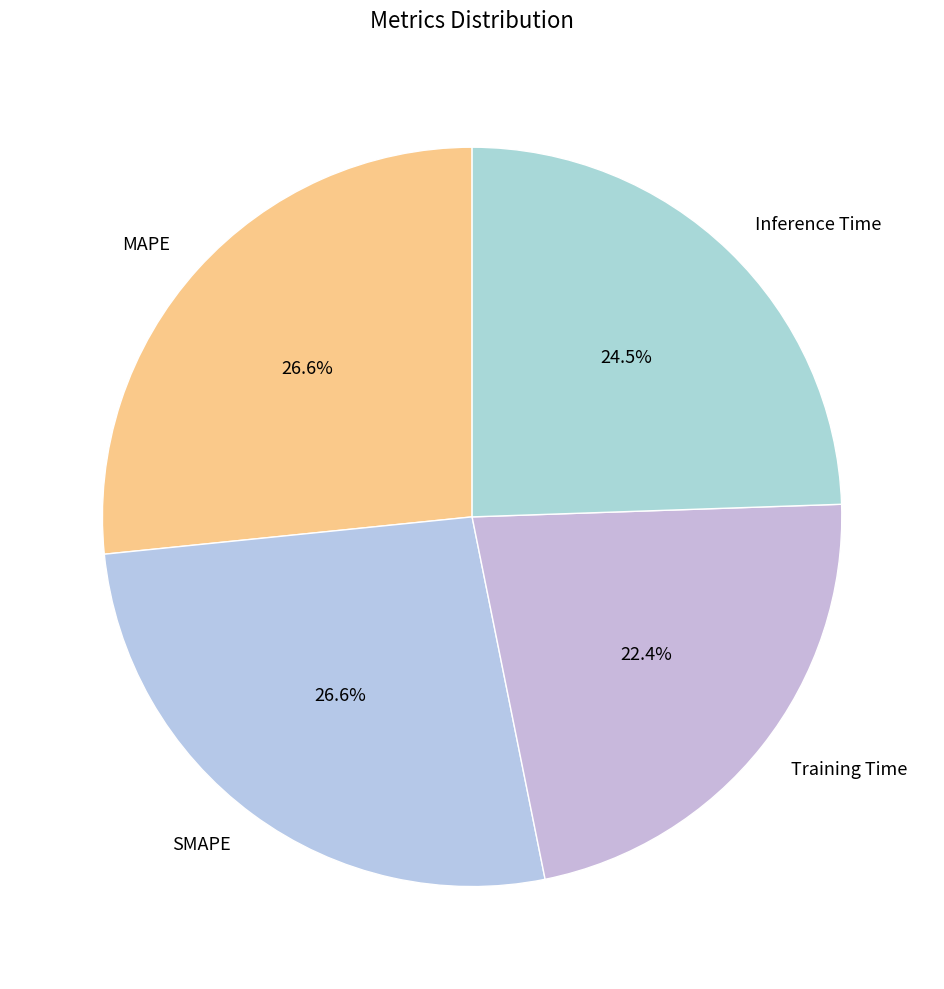

Count the number of slices in the pie.

4